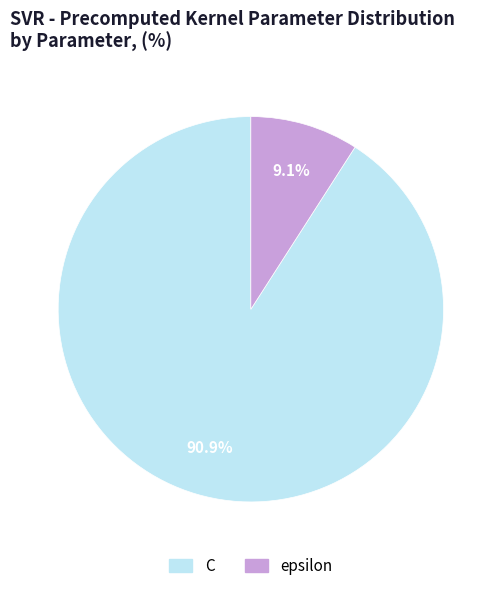

How many segments does this pie chart have?

2